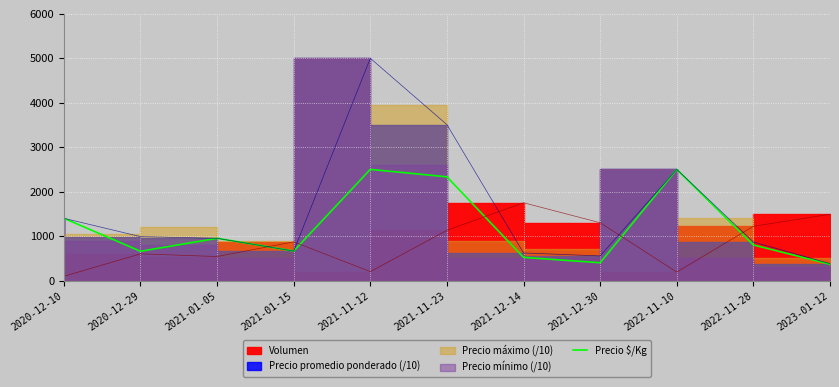

How many values are below 800?

5